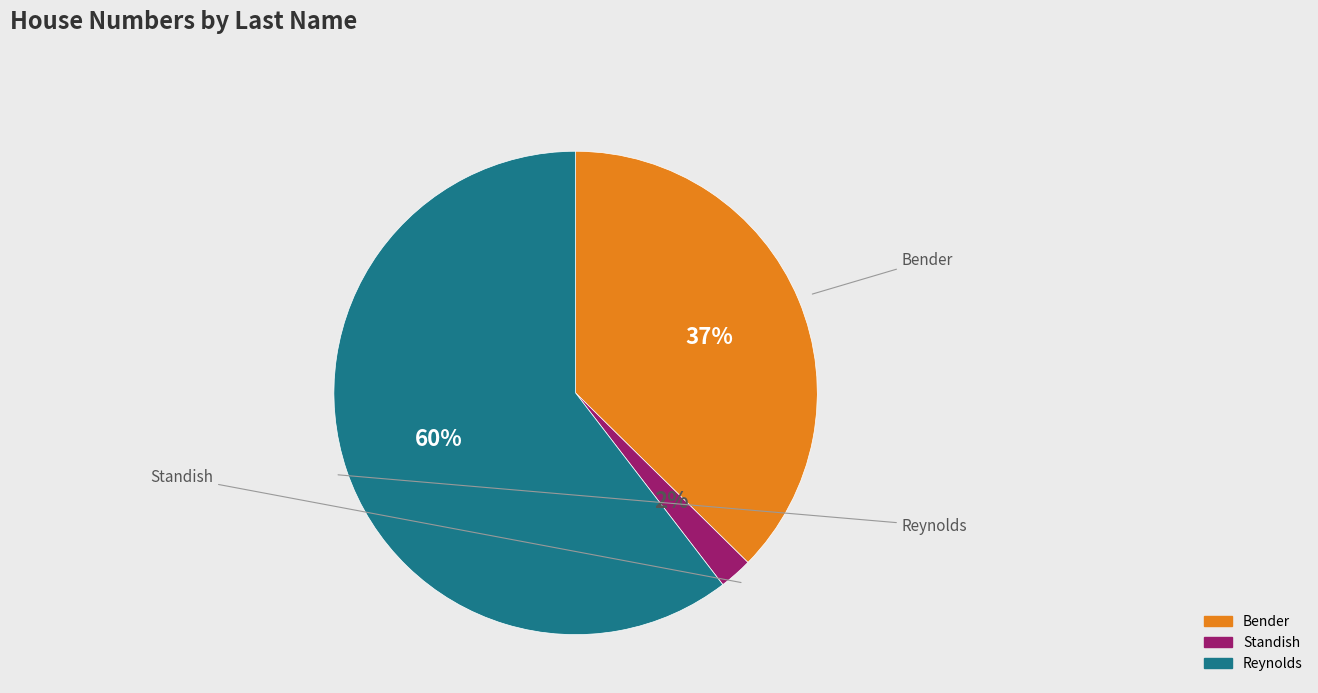

What is the smallest slice in the pie chart?

Standish